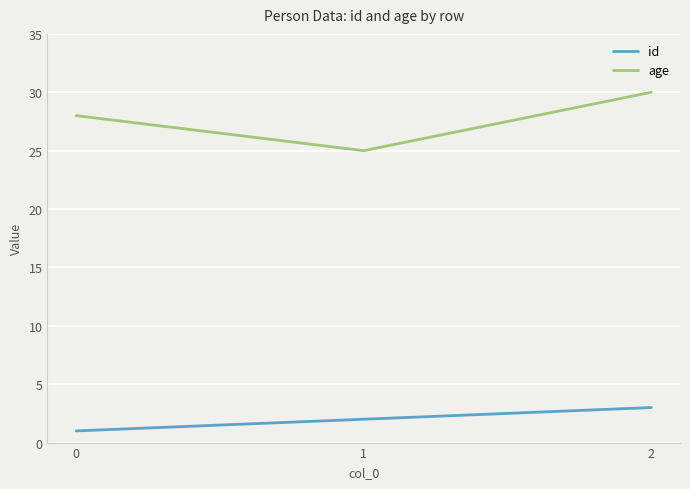

How many lines are shown in the chart?

2